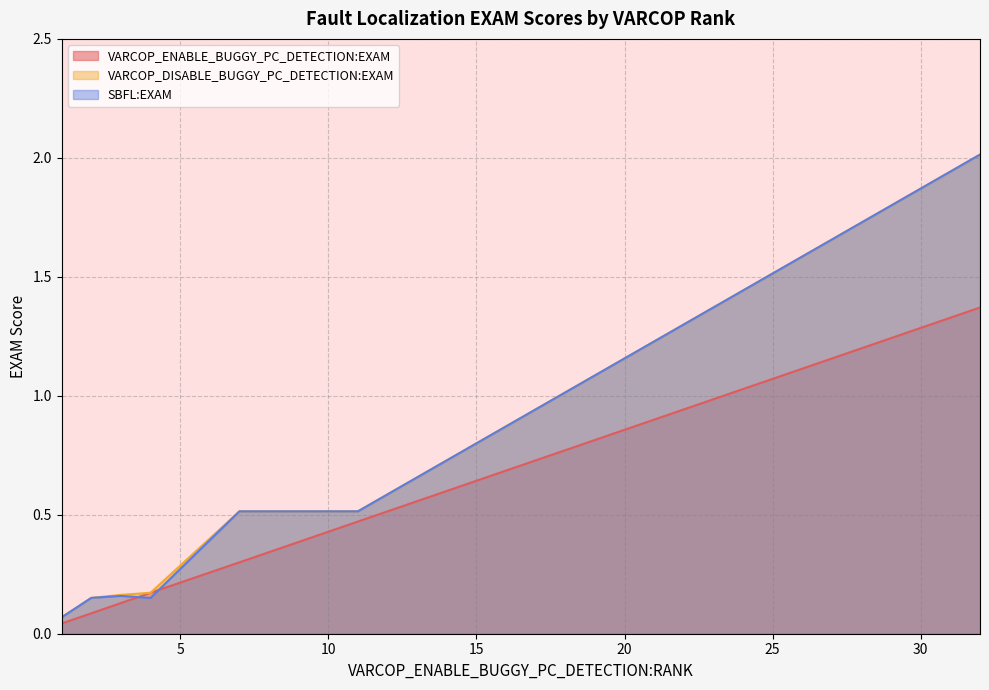

True or false: SBFL:EXAM and VARCOP_DISABLE_BUGGY_PC_DETECTION:EXAM cross at least once.

False